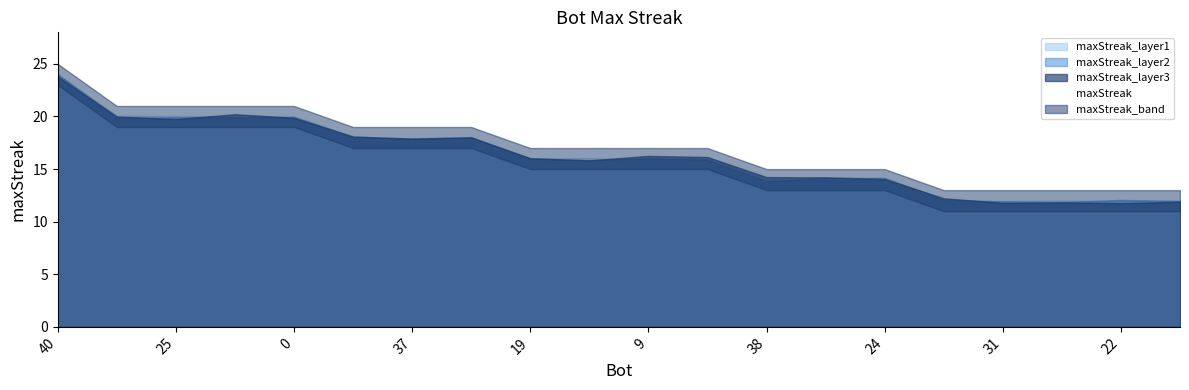

What is the maximum value shown in the chart?

24